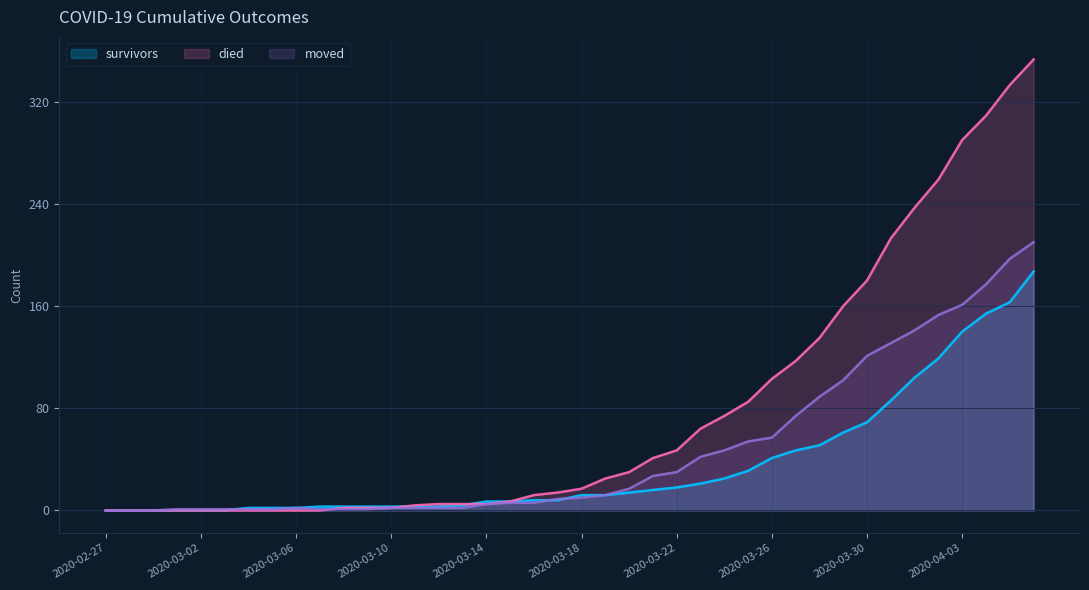

True or false: moved has more than 2 points higher than both neighbors.

False